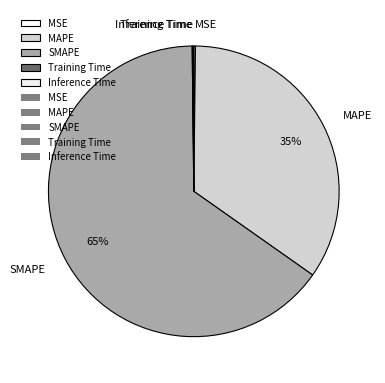

The SMAPE slice represents 65% of the pie. True or false?

True